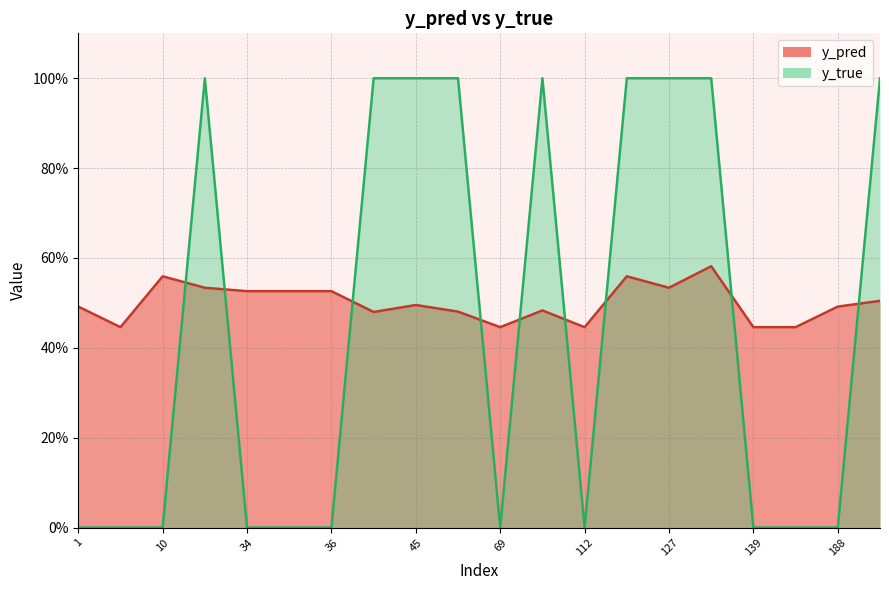

How many intersections are there between y_pred and y_true?

9